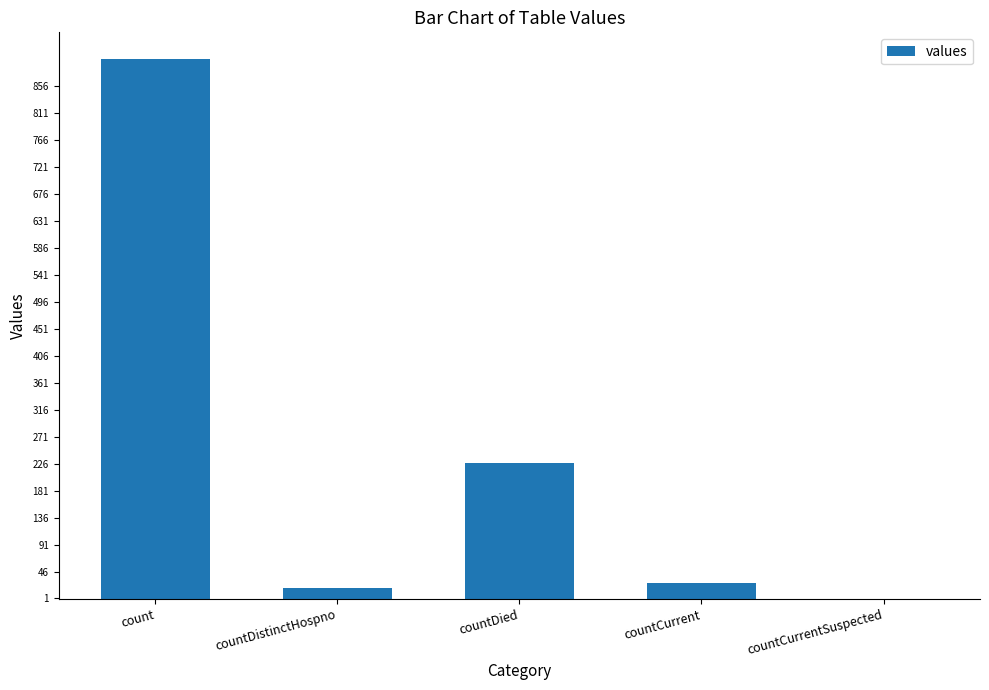

What is the average value?

234